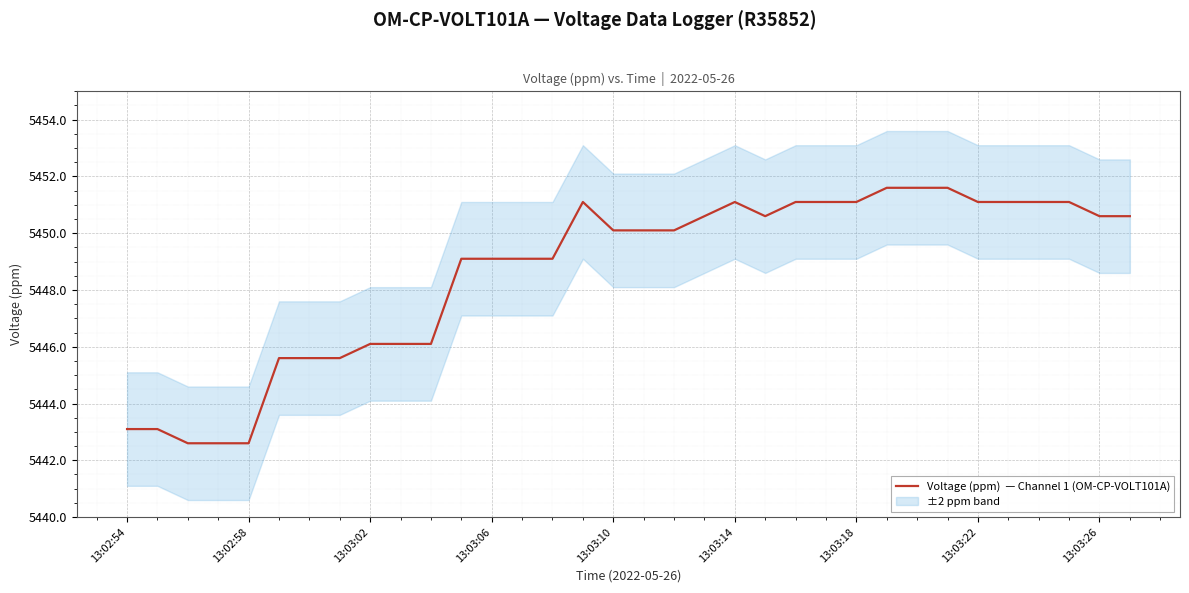

What is the smallest value displayed?

5442.6